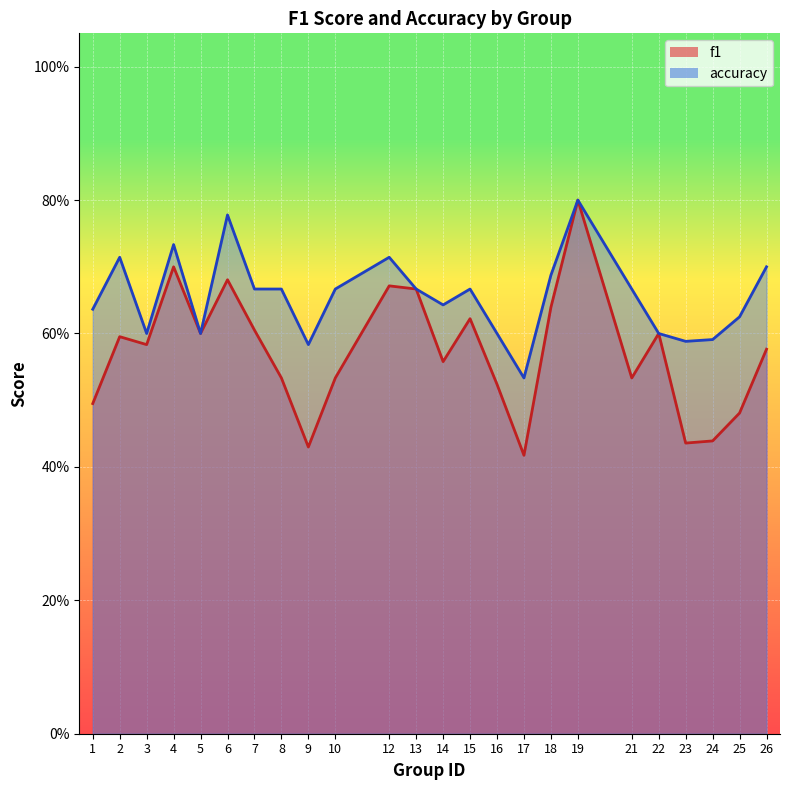

Between 24 and 26, which is larger?

26